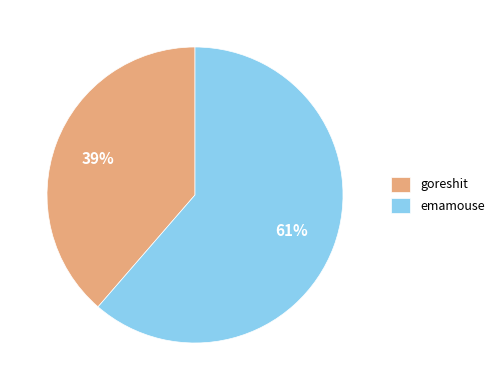

What is the ratio of the value at goreshit to the value at emamouse?

0.6